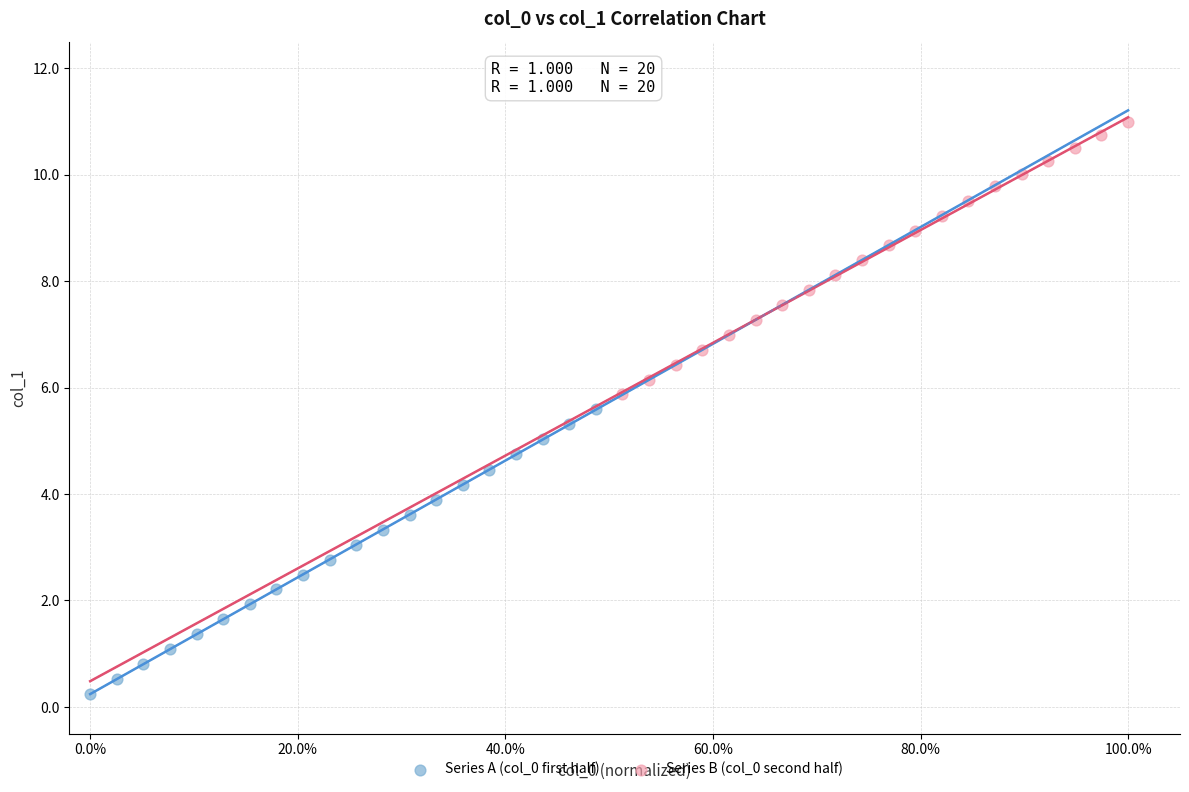

Which series contains the highest Y value?

Series B (col_0 second half)